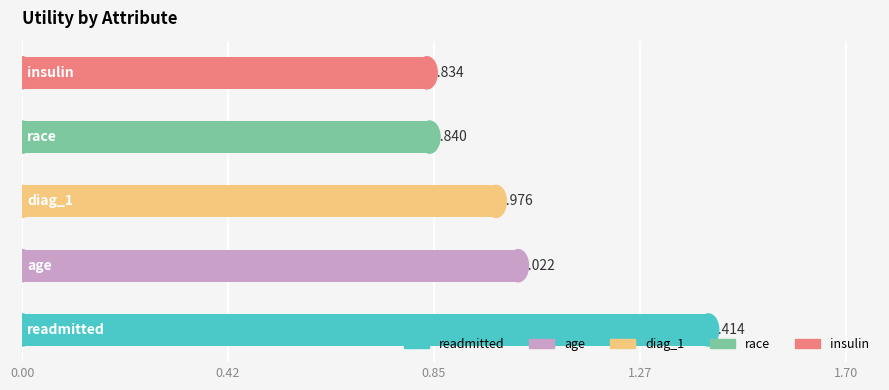

How many bars are there in total?

5